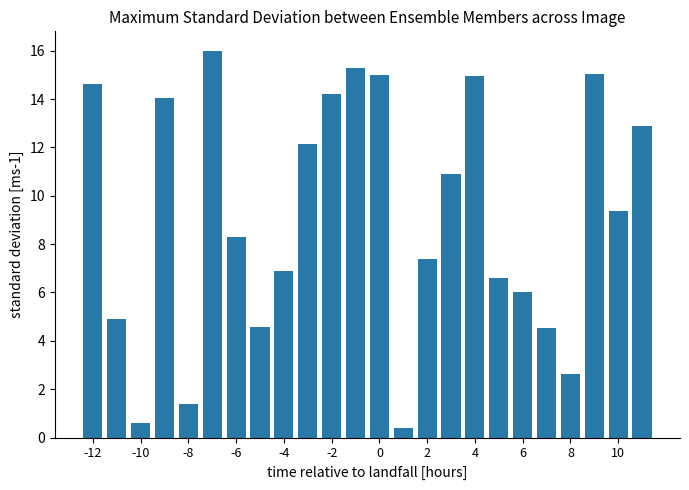

How many bars are there in total?

24